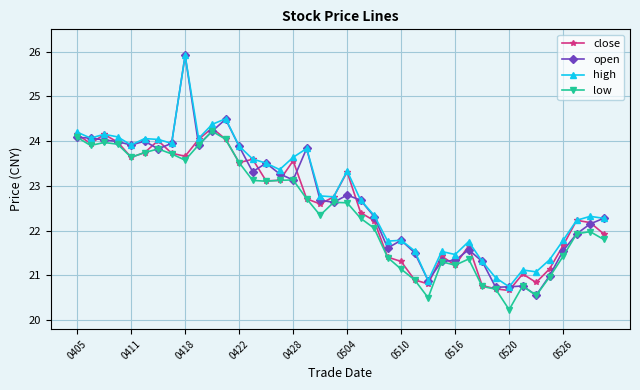

What is the maximum value shown in the chart?

25.9